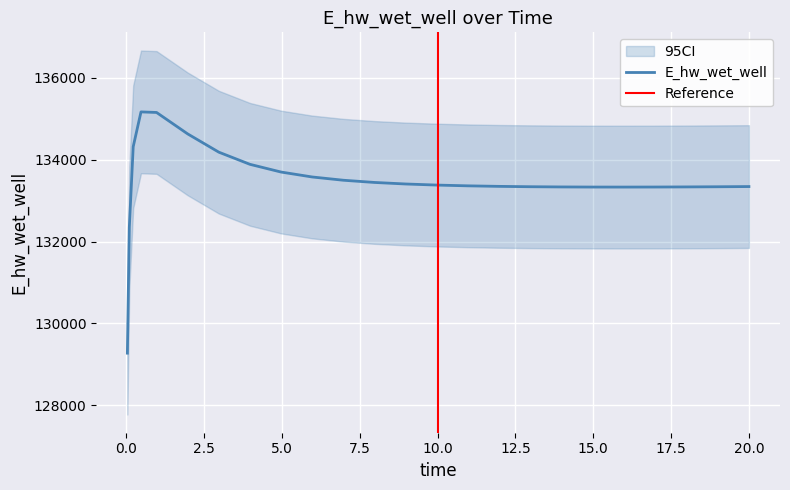

Count the number of data series in this chart.

1